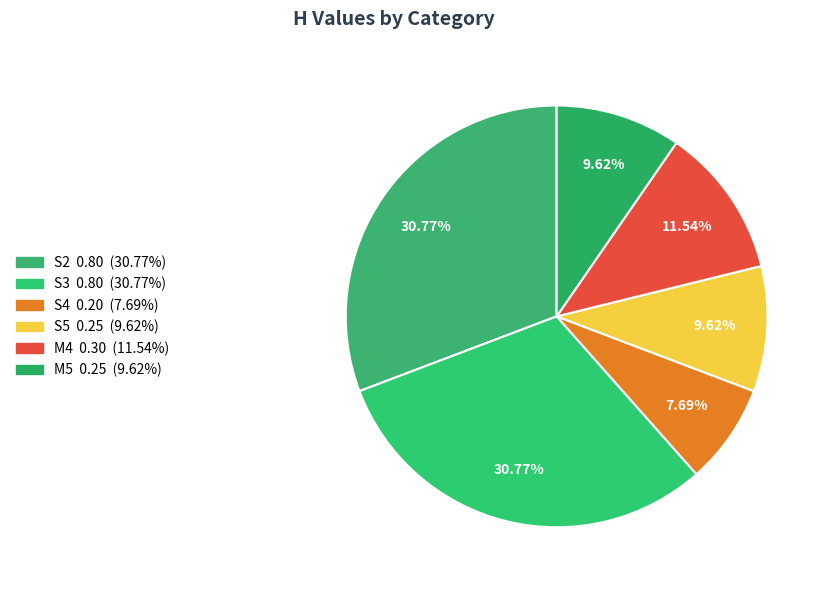

What is the change in value from S2 to S5?

-0.6